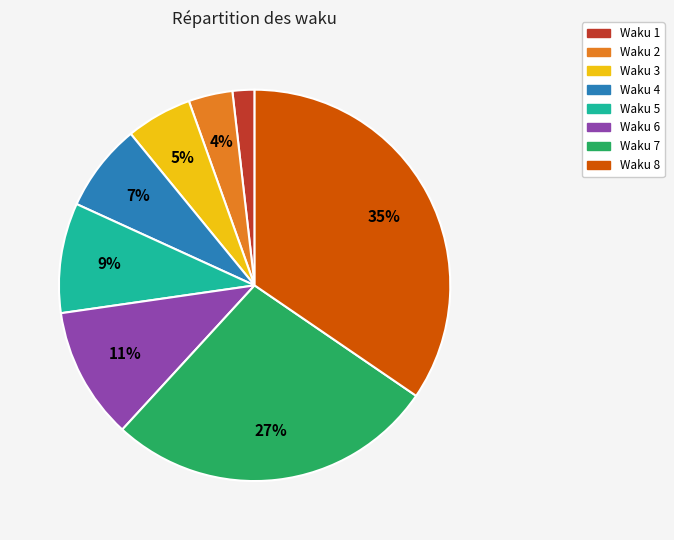

Is there a majority slice in this chart?

No